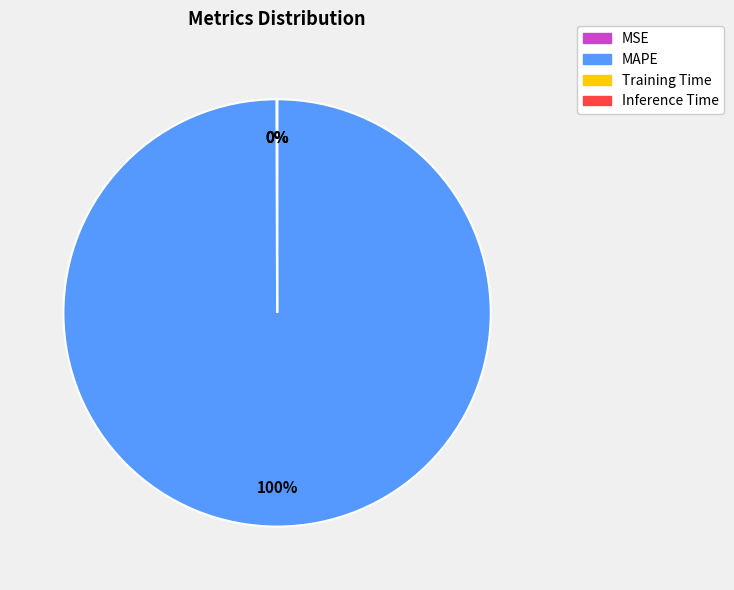

What is the largest slice in the pie chart?

MAPE